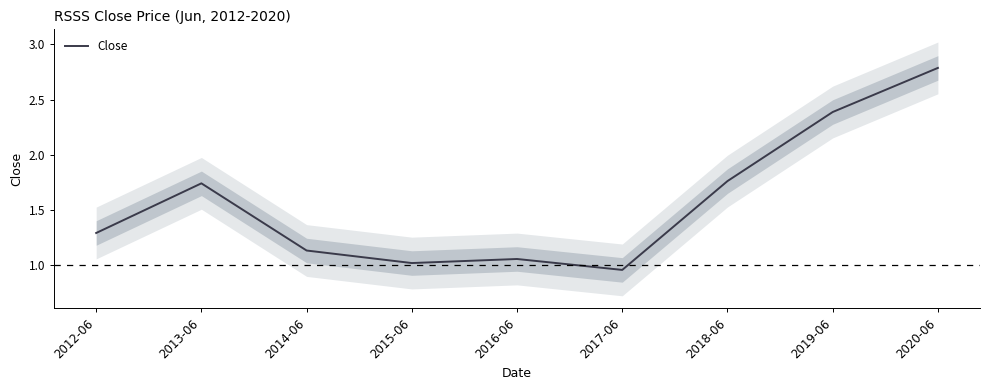

What position from the left is 2017-06?

6